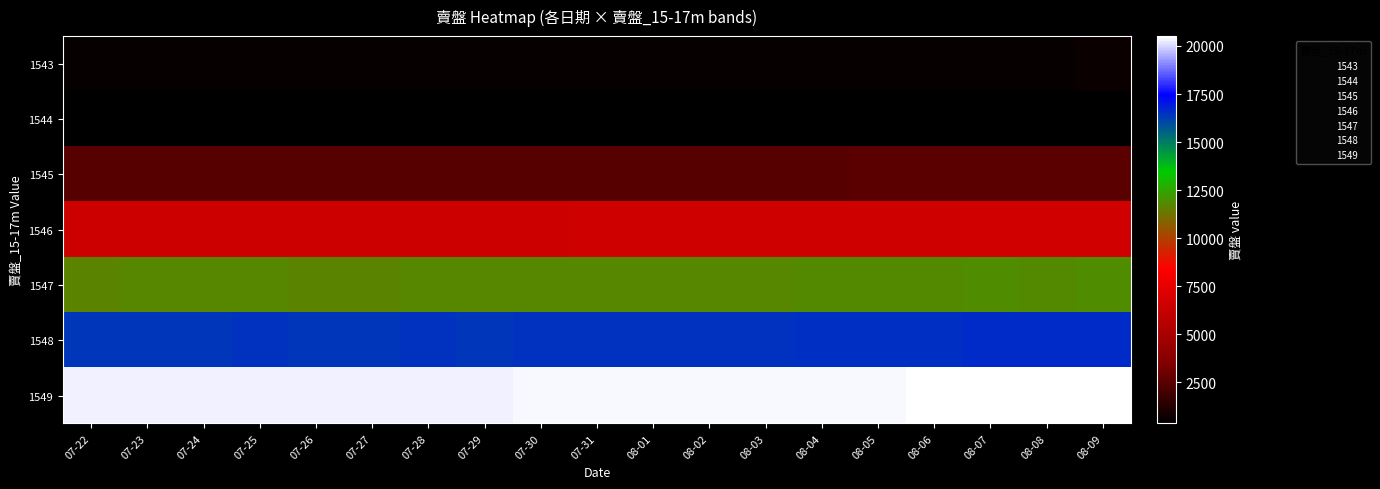

Which series has the largest total across all categories?

1549